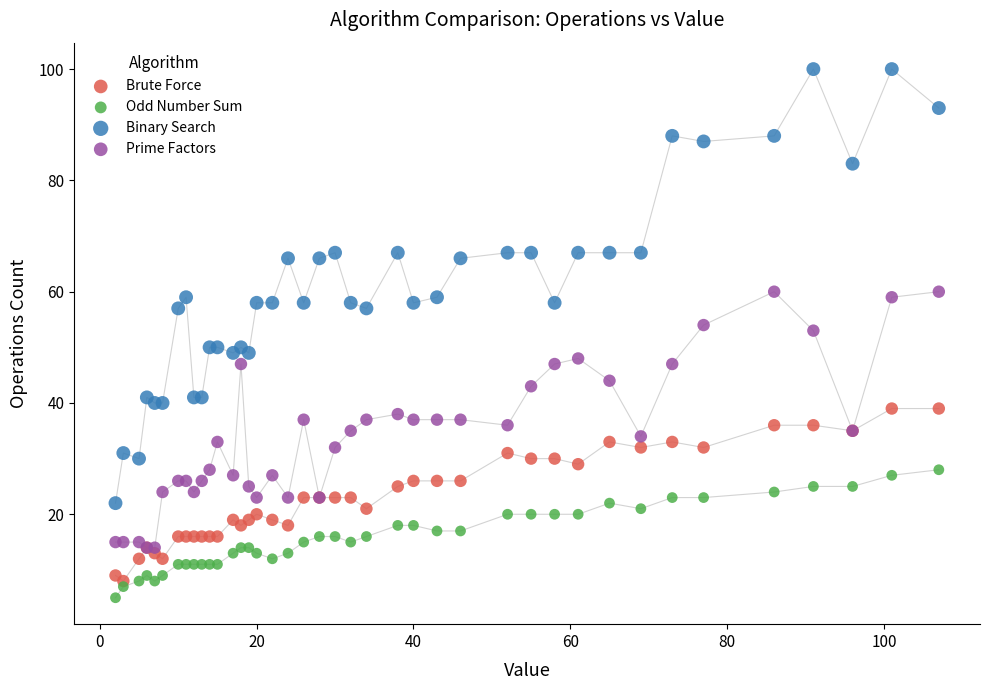

What are all the series names shown in the legend?

Brute Force, Odd Number Sum, Binary Search, Prime Factors